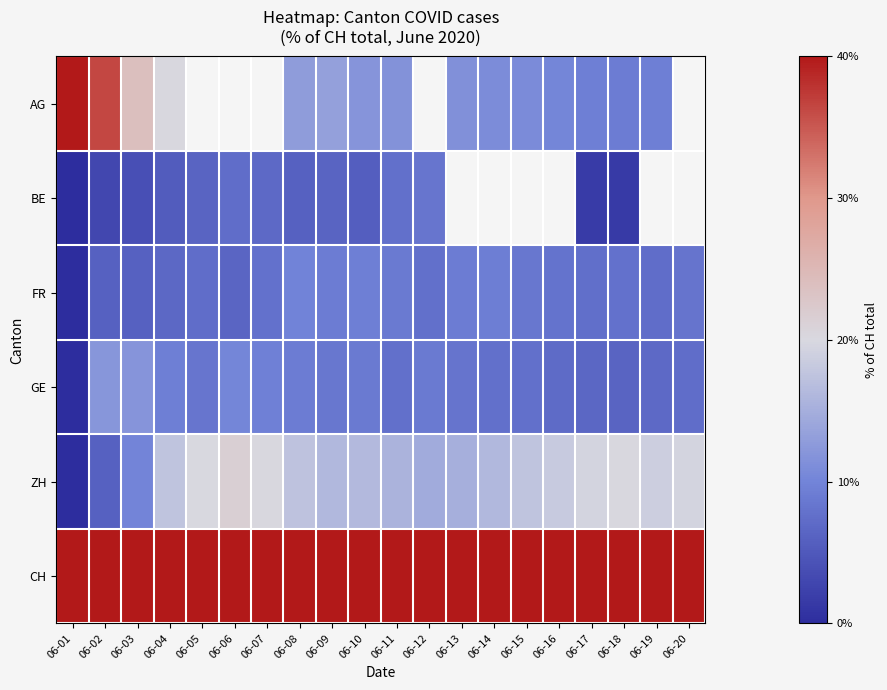

Which series has the widest spread of values?

AG